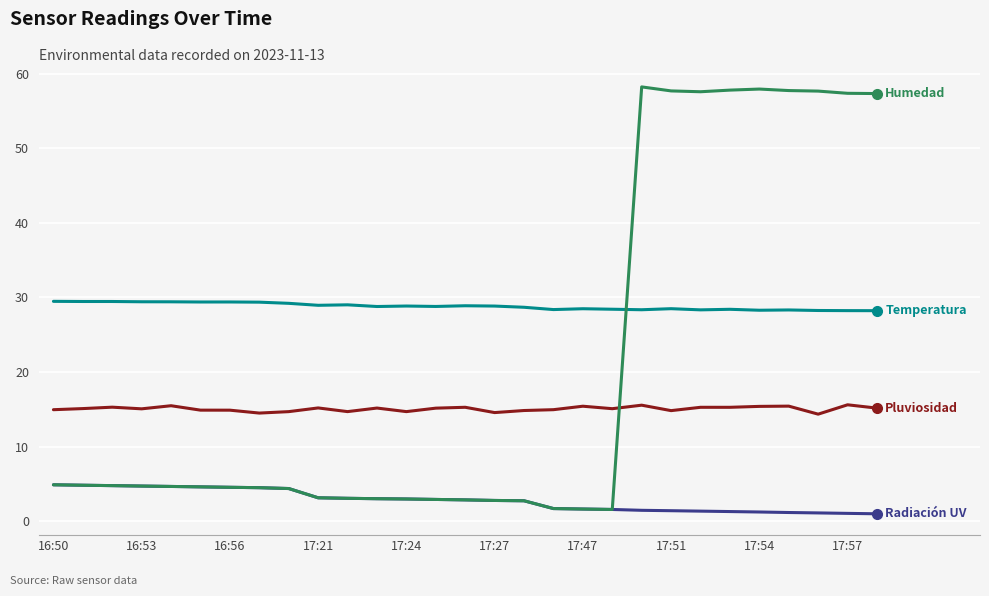

What is the maximum value shown in the chart?

58.2